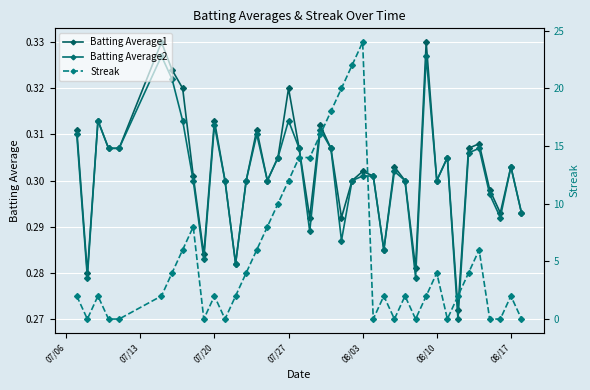

What is the maximum value shown in the chart?

24.0